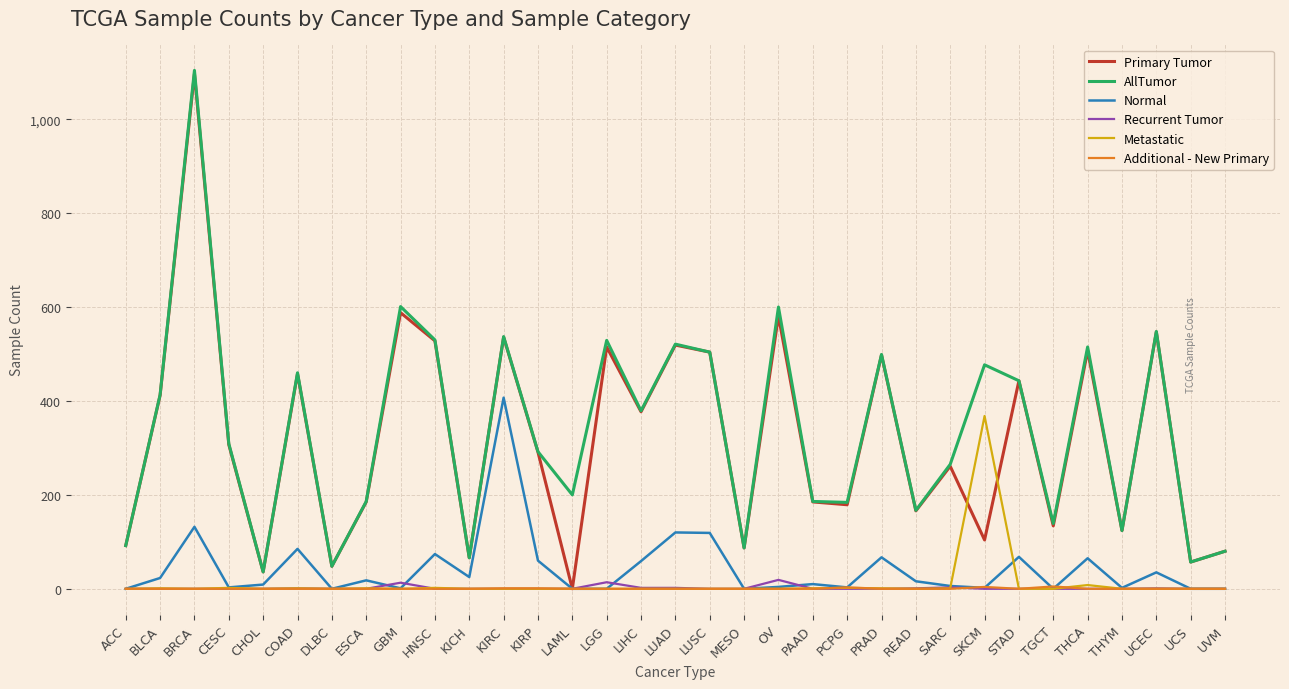

What is the average value of the Normal series?

43